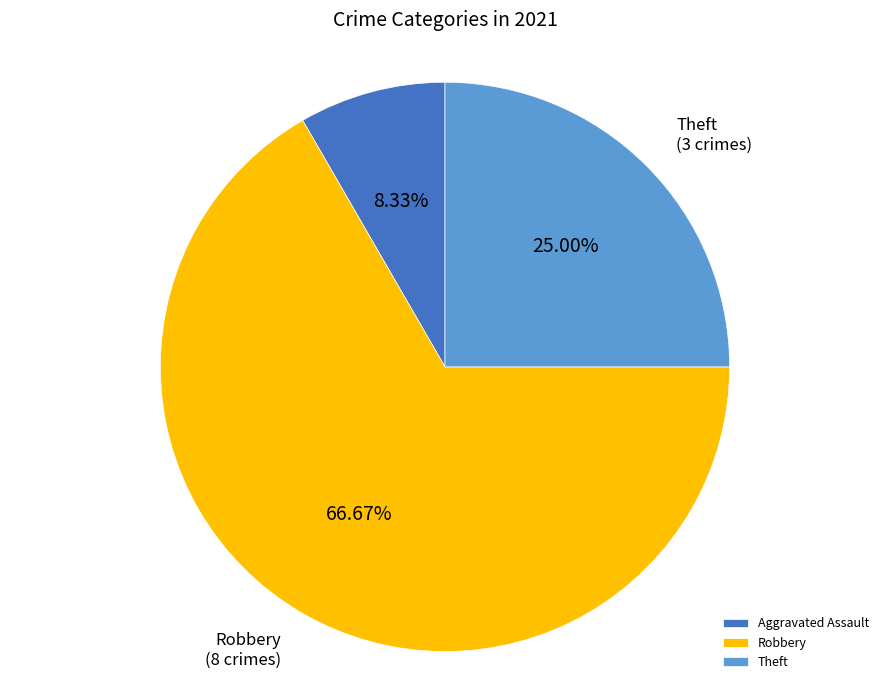

Do Aggravated Assault and Theft together represent more than half of the pie?

No